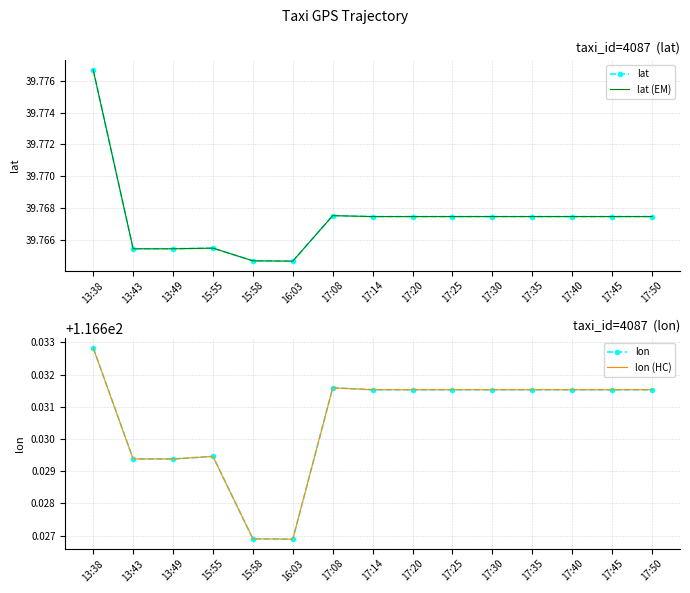

At which label is lon (HC) closest to 116?

16:03